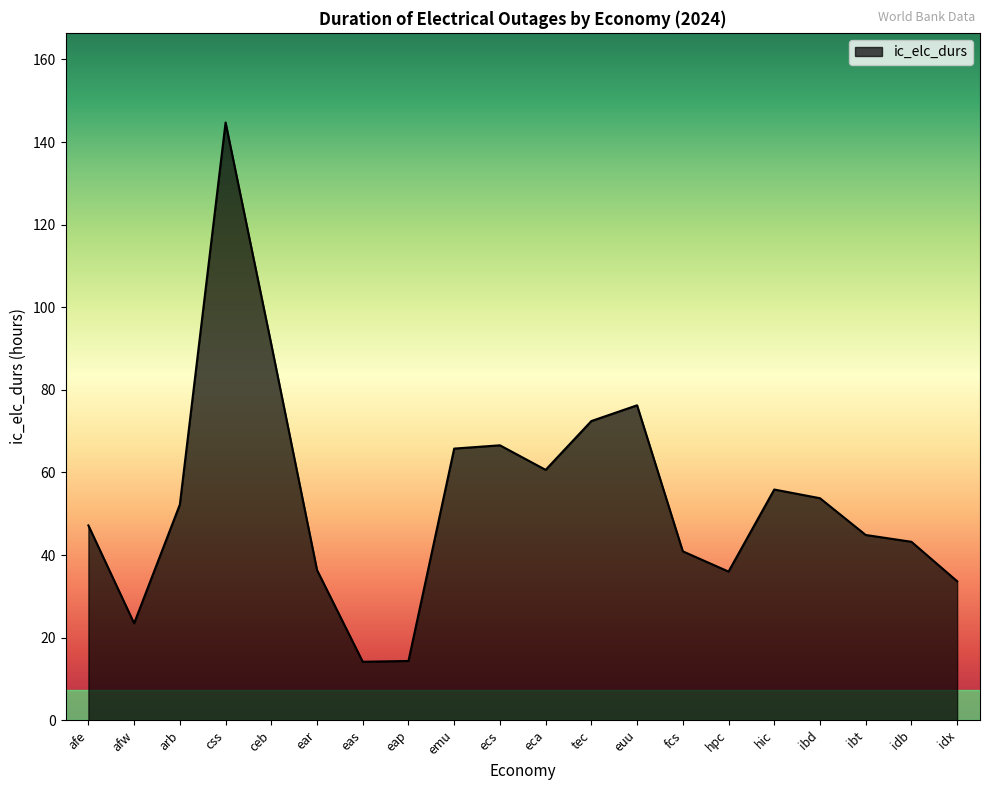

True or false: the data shows 55.0 at ear.

False